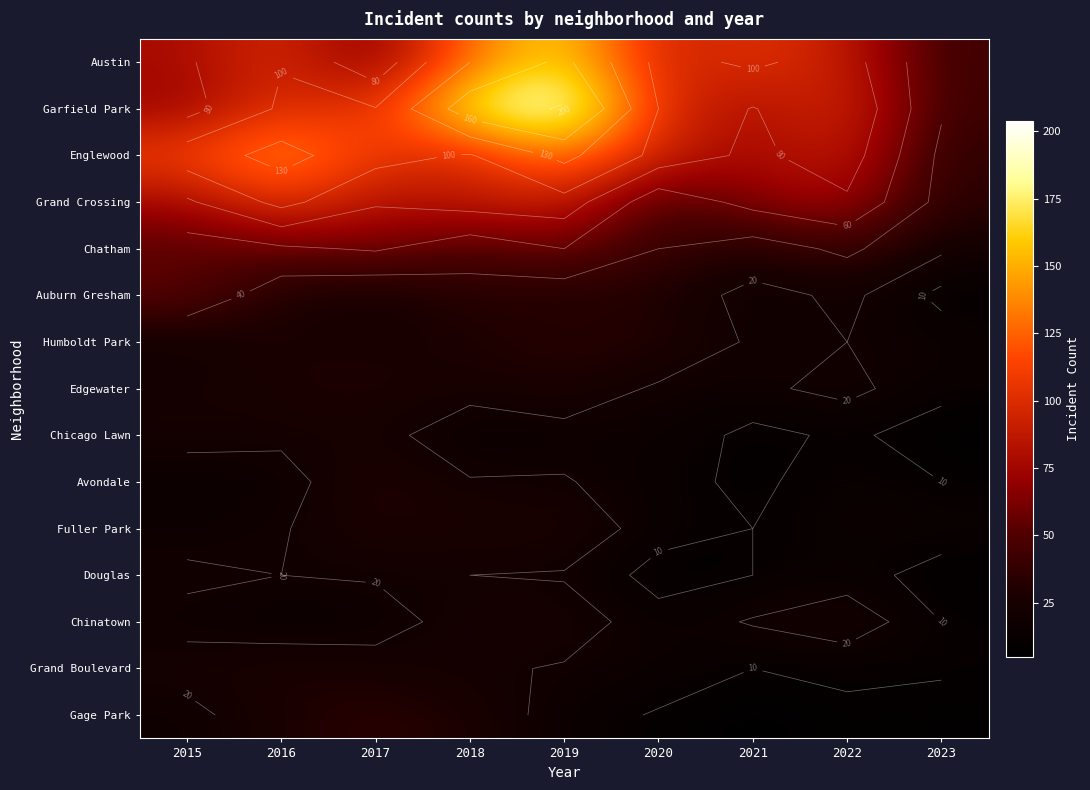

Where does the Austin series first go above 92?

2016